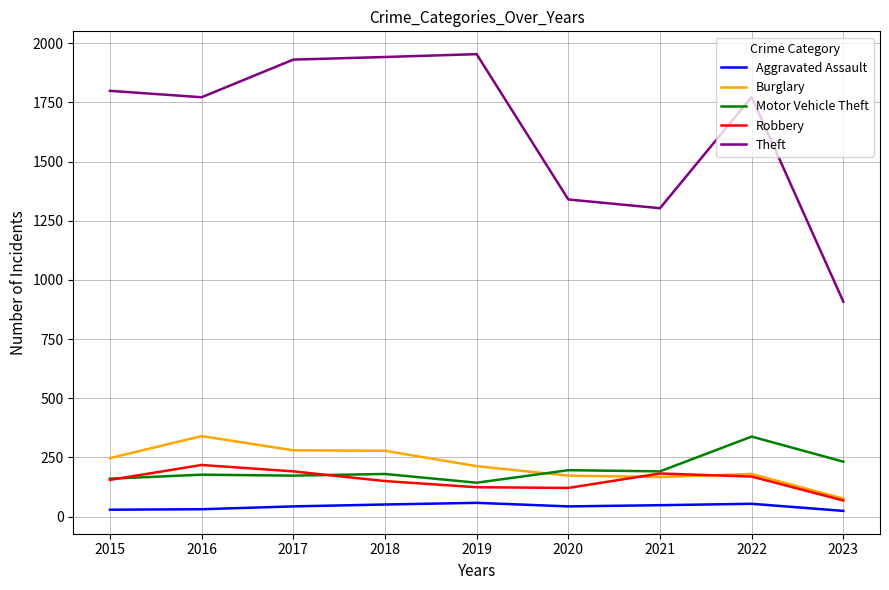

Where is Theft nearest to the value 1431?

2020